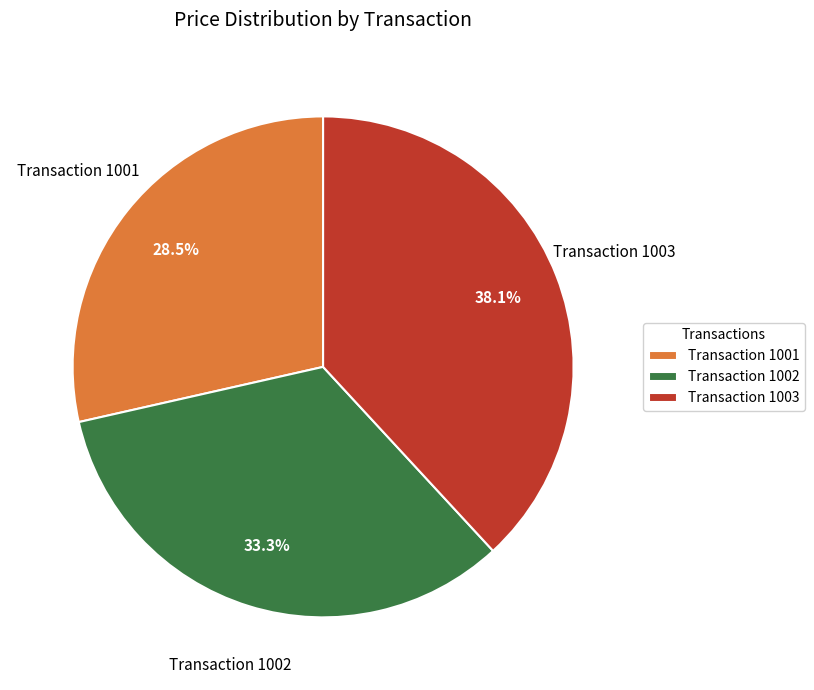

Does any single category account for the majority?

No